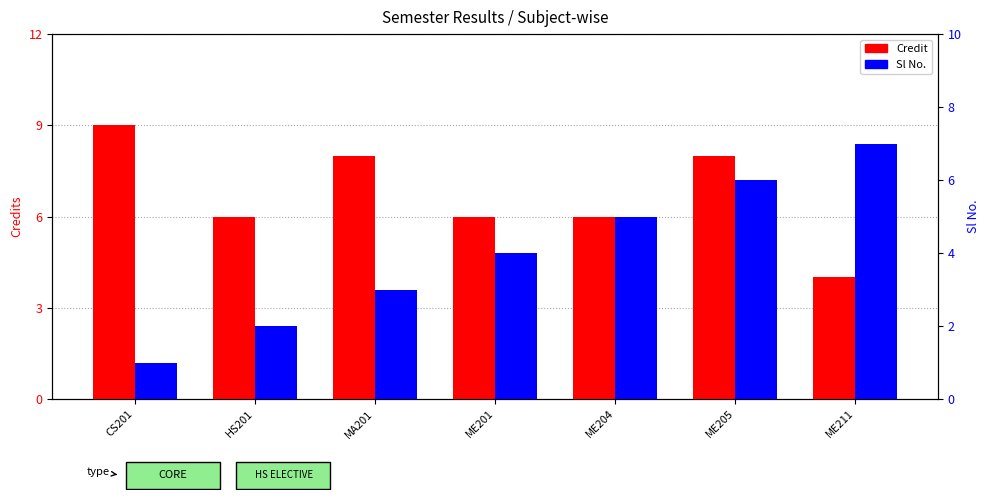

Which series changed the most between HS201 and ME201?

Sl No.